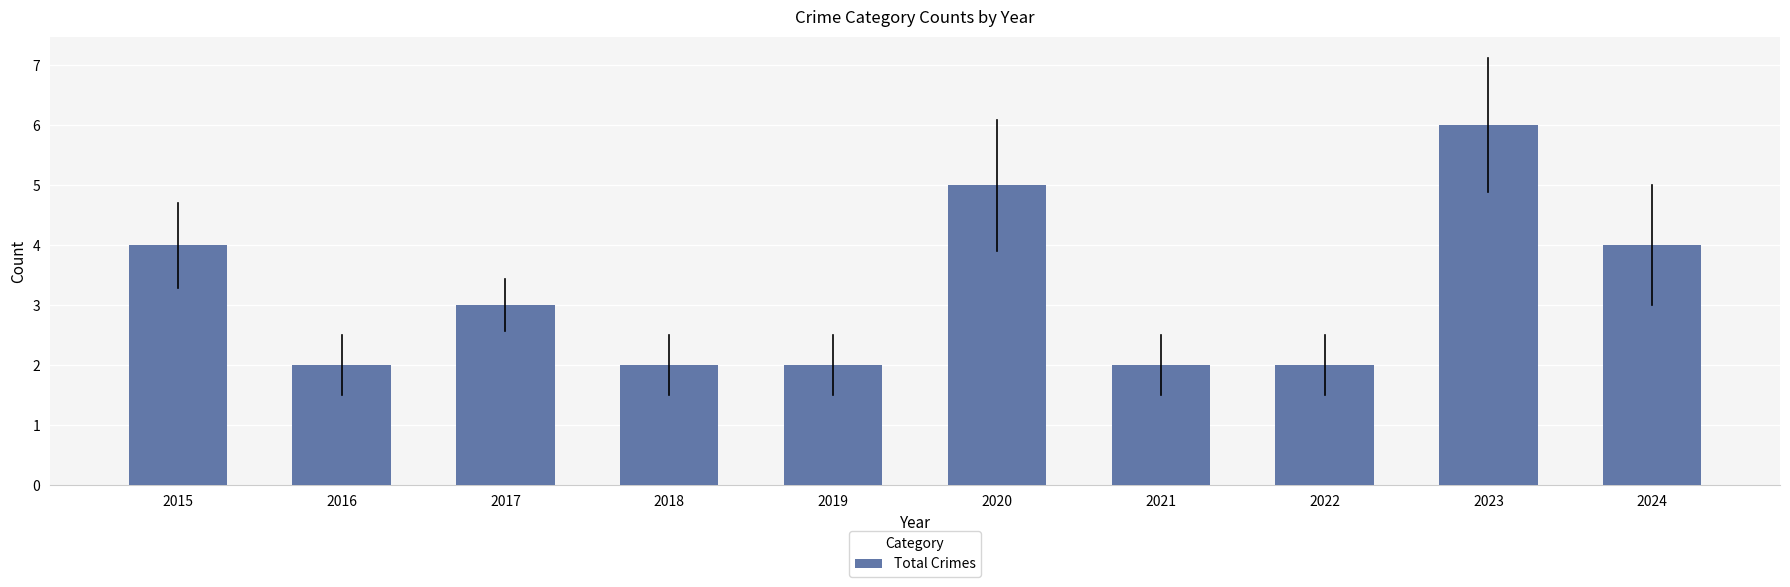

What is the ratio of the value at 2016 to the value at 2015?

0.5